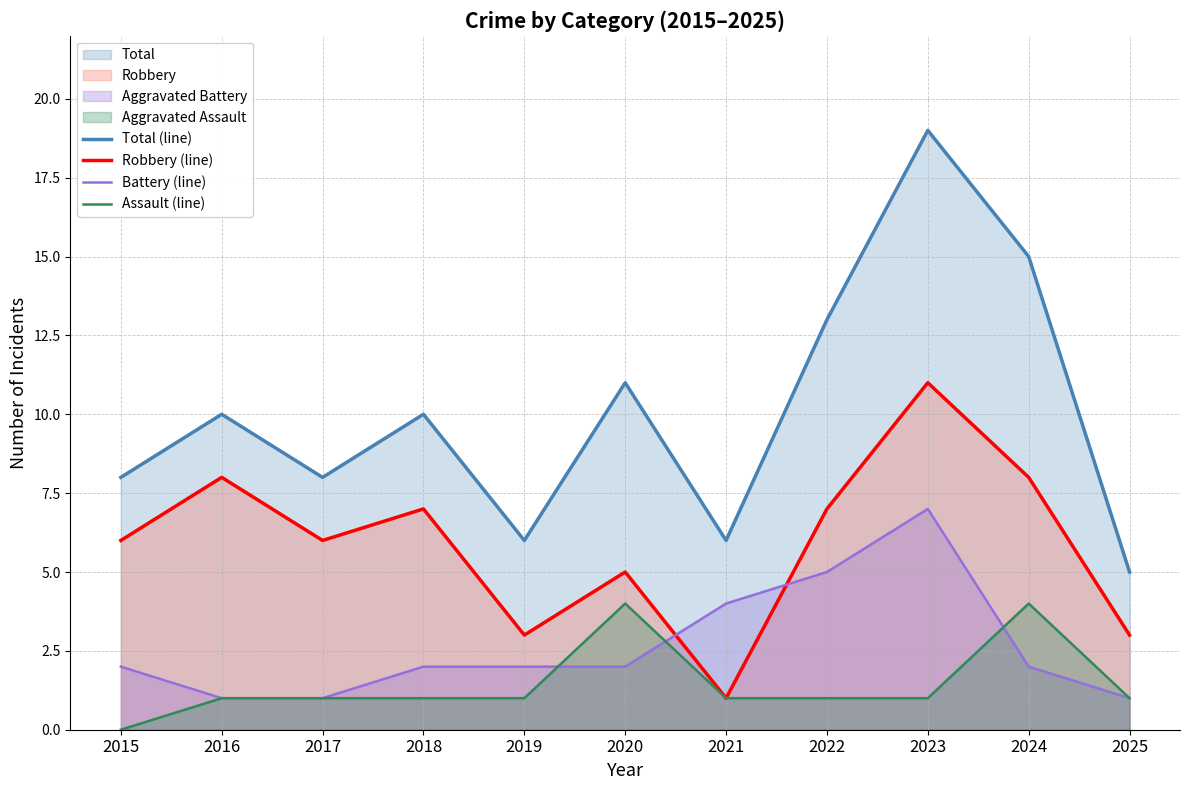

Where do Battery (line) and Robbery (line) first cross each other?

2020 and 2021